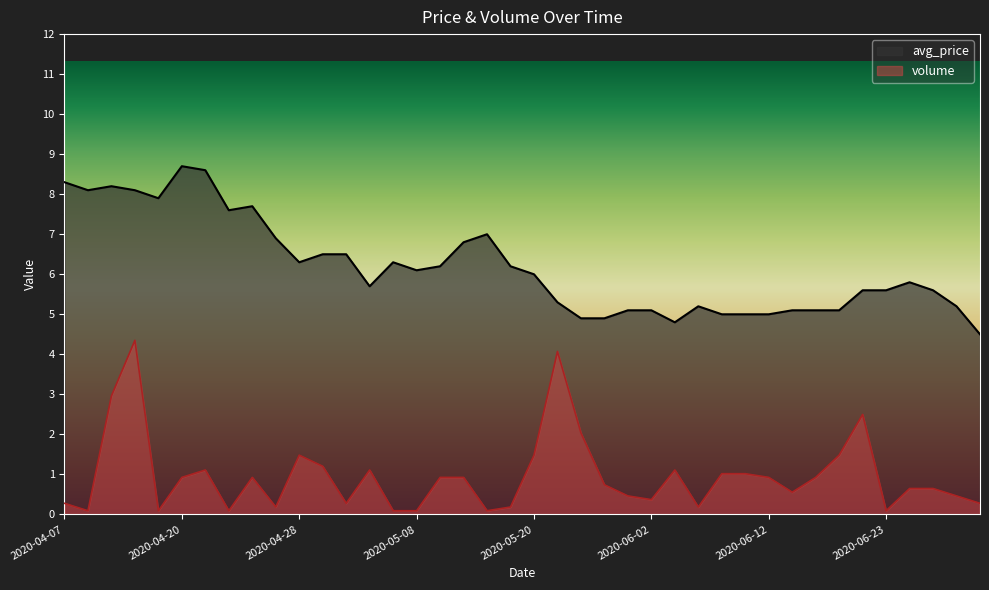

What are all the series names shown in the legend?

avg_price, volume